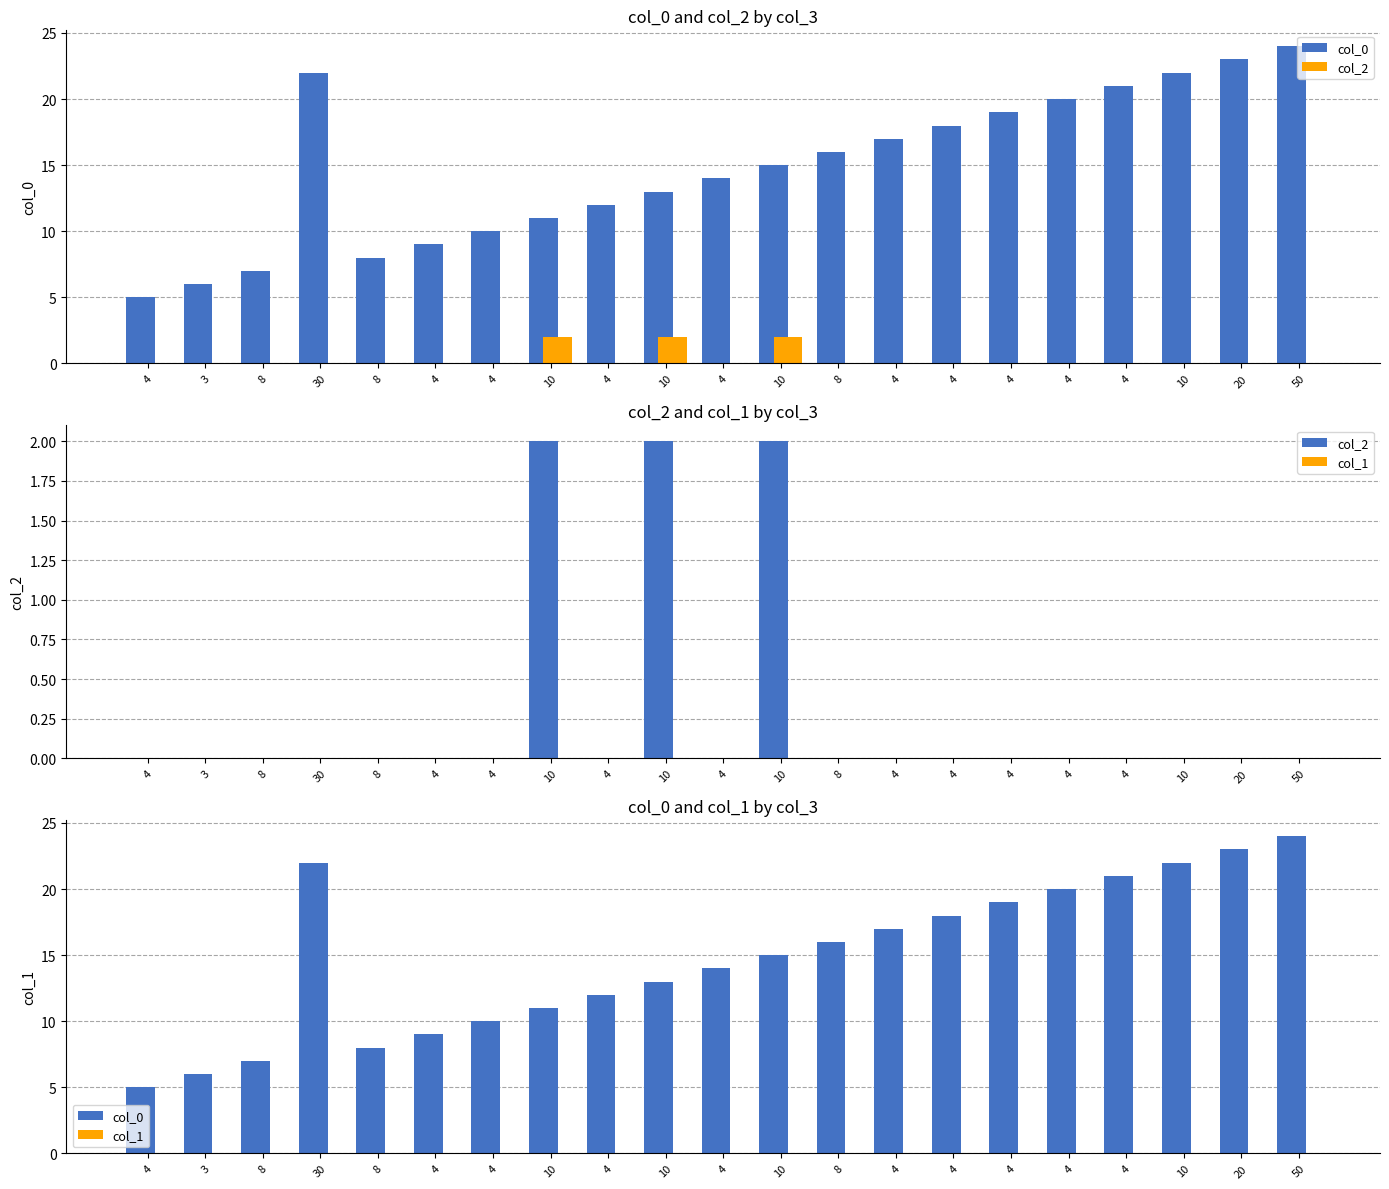

Reading right to left, extract all data points from this chart.

col_0: 50=24	20=23	10=22	4=21	4=20	4=19	4=18	4=17	8=16	10=15	4=14	10=13	4=12	10=11	4=10	4=9	8=8	30=22	8=7	3=6	4=5
col_2: 50=0	20=0	10=0	4=0	4=0	4=0	4=0	4=0	8=0	10=2	4=0	10=2	4=0	10=2	4=0	4=0	8=0	30=0	8=0	3=0	4=0
col_1: 50=0	20=0	10=0	4=0	4=0	4=0	4=0	4=0	8=0	10=0	4=0	10=0	4=0	10=0	4=0	4=0	8=0	30=0	8=0	3=0	4=0